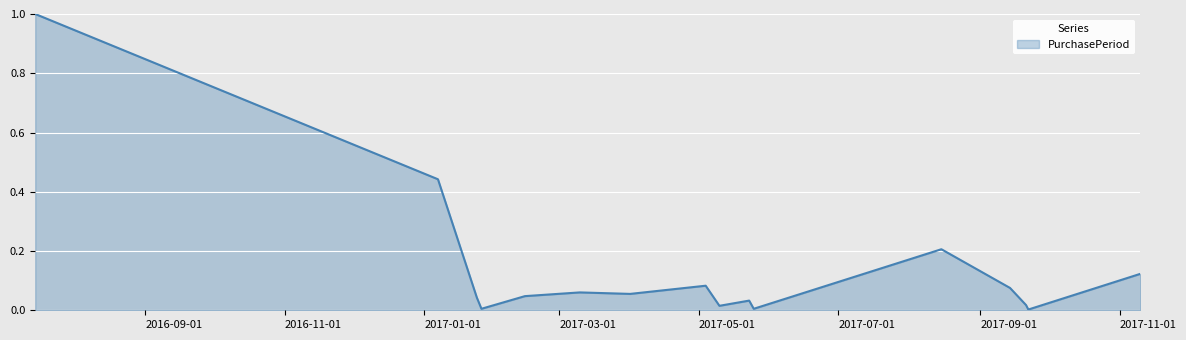

What is the difference between the maximum and minimum values?

1.0